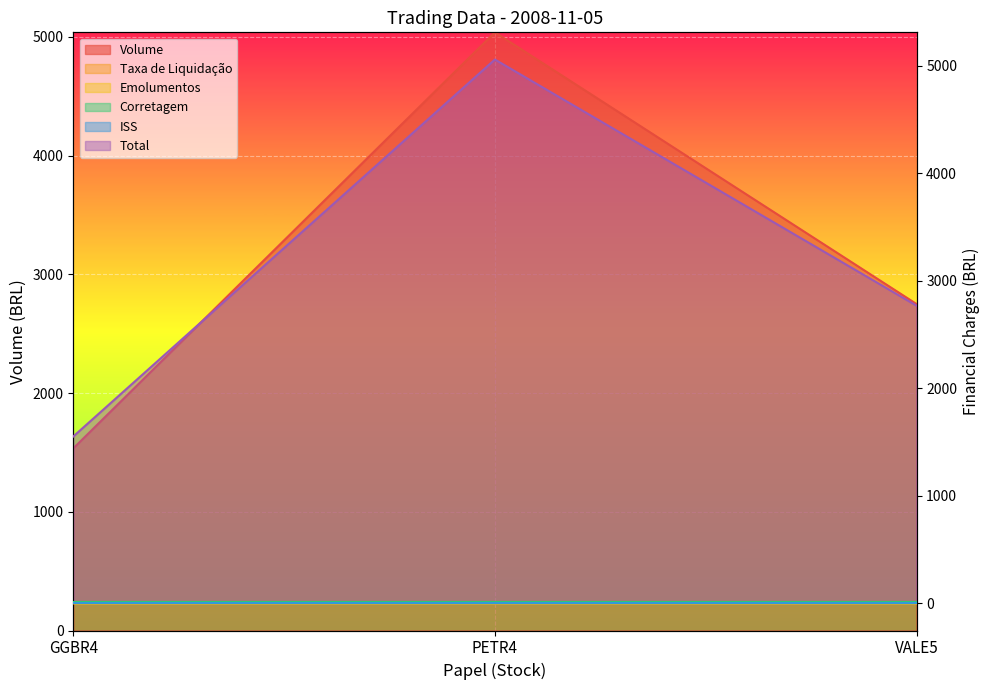

Is it true that Volume equals 0.6 at GGBR4?

False